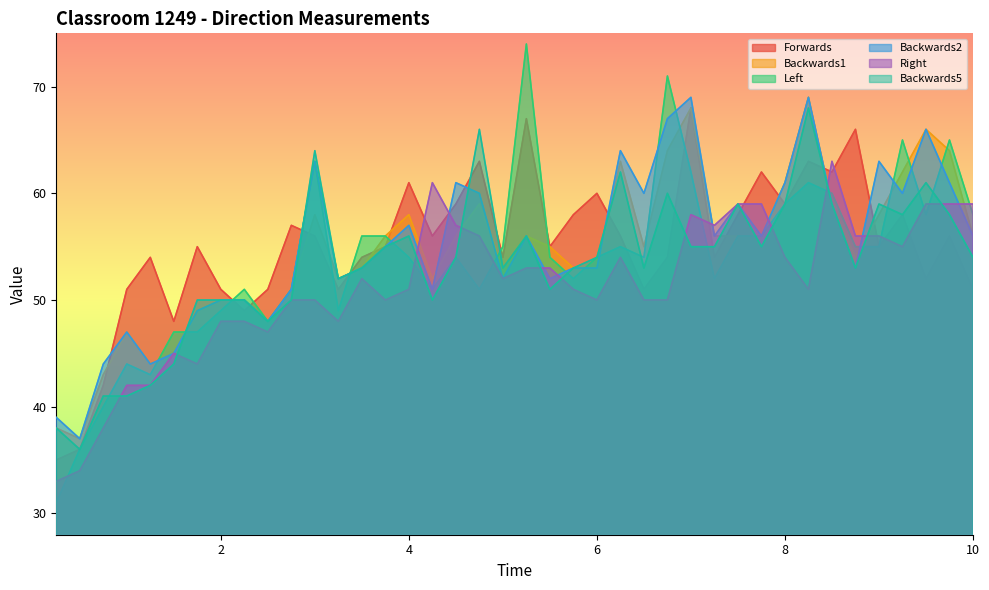

What is the sum of all Right values?

2054